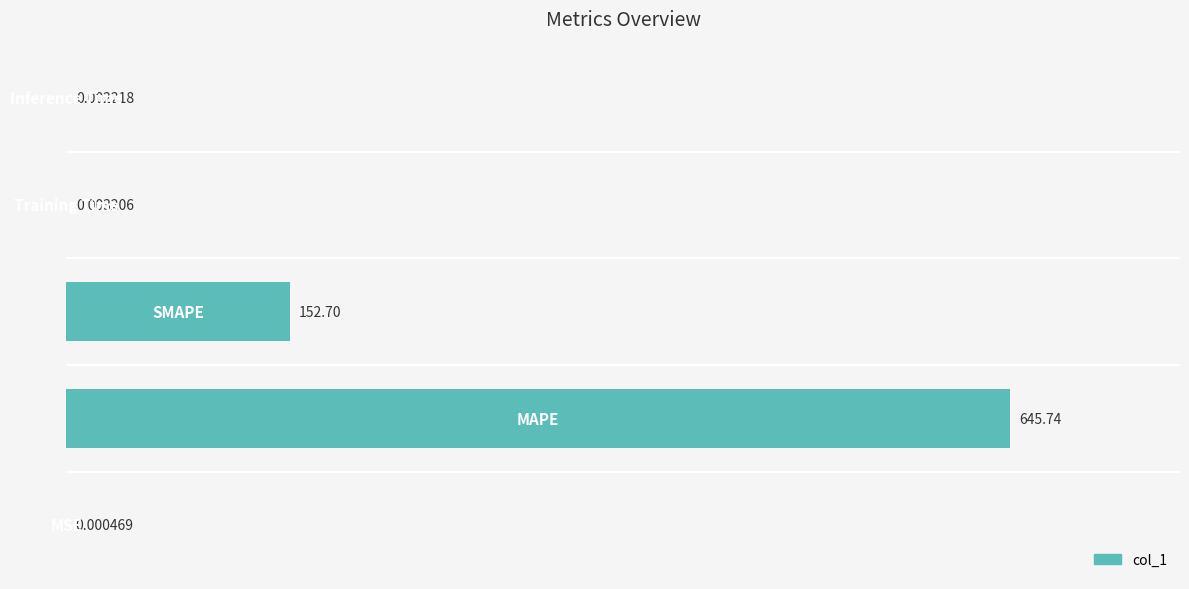

What is the sum of all values?

798.4